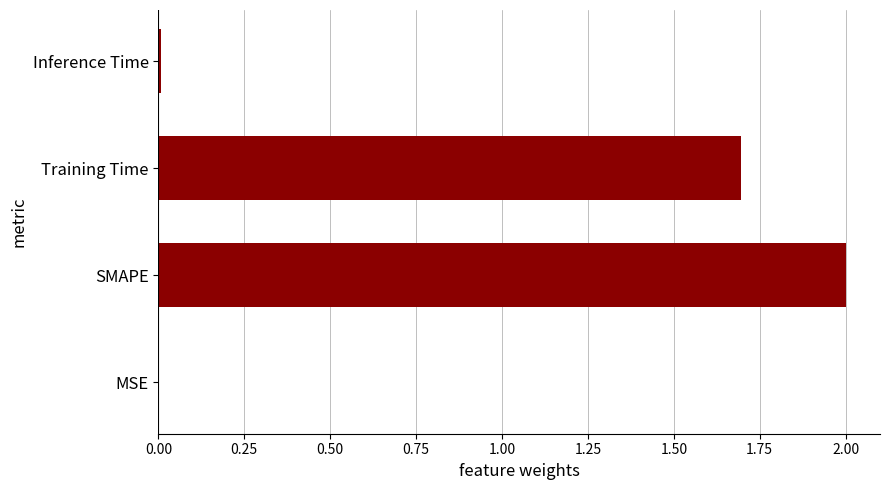

Where is the data nearest to the value 1?

Training Time